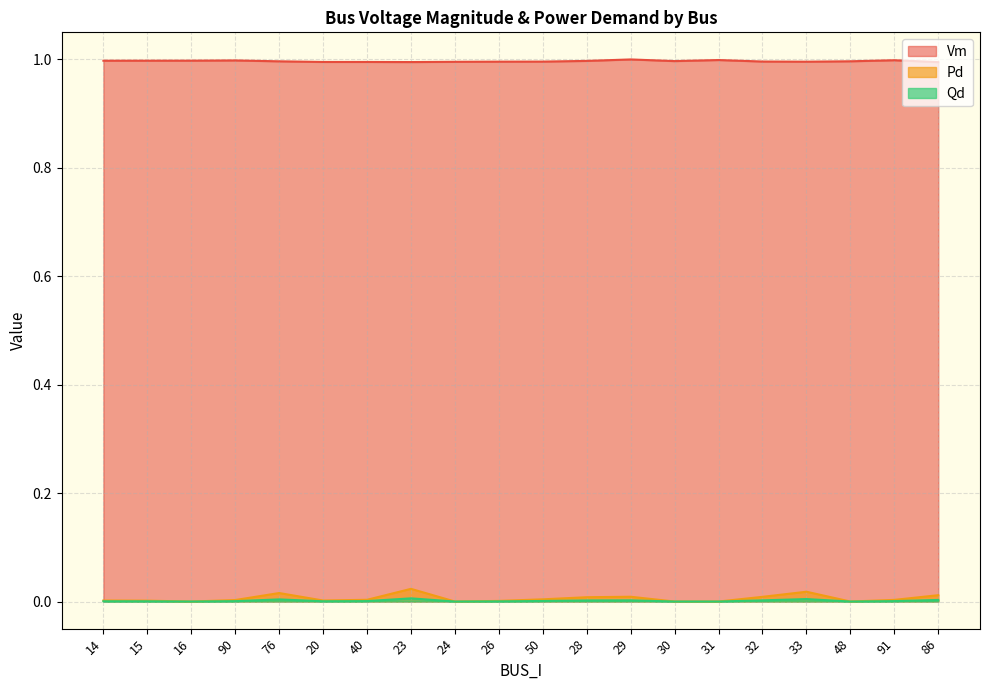

Which category has the highest value across all series?

29